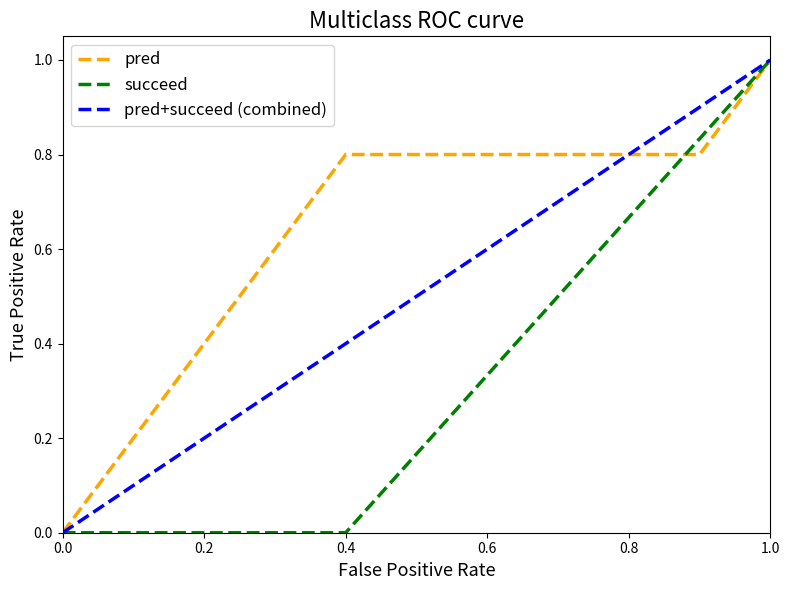

Does the chart have visible grid lines?

No